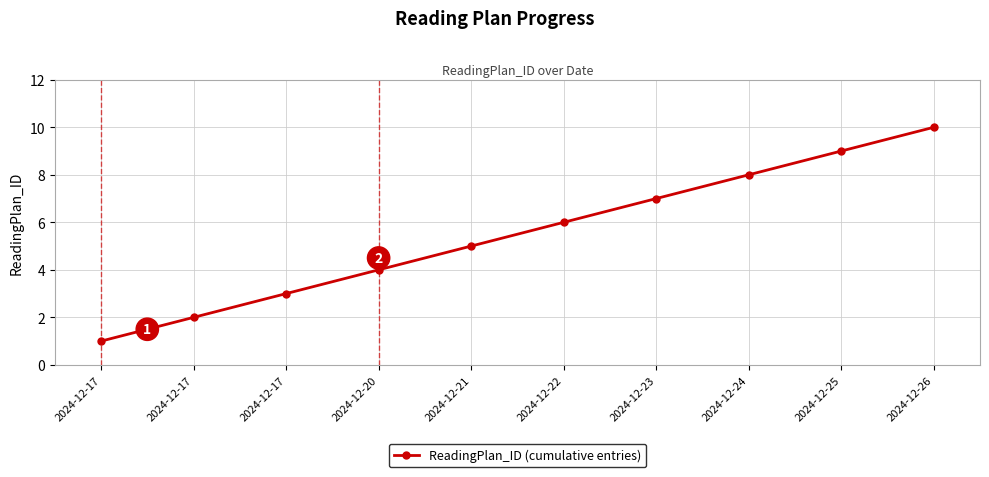

The chart shows a value of 5 at 2024-12-24. True or false?

False